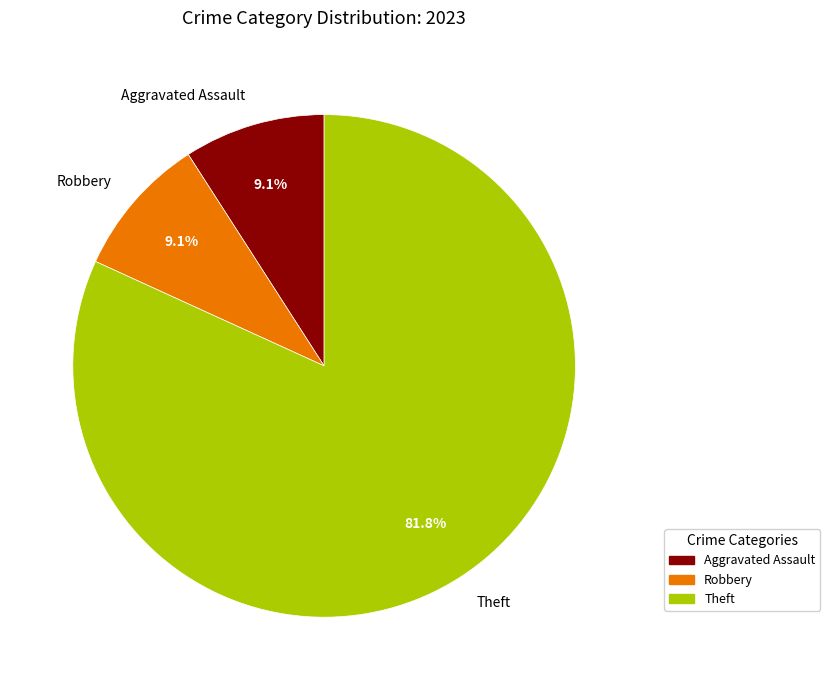

Count the number of slices in the pie.

3